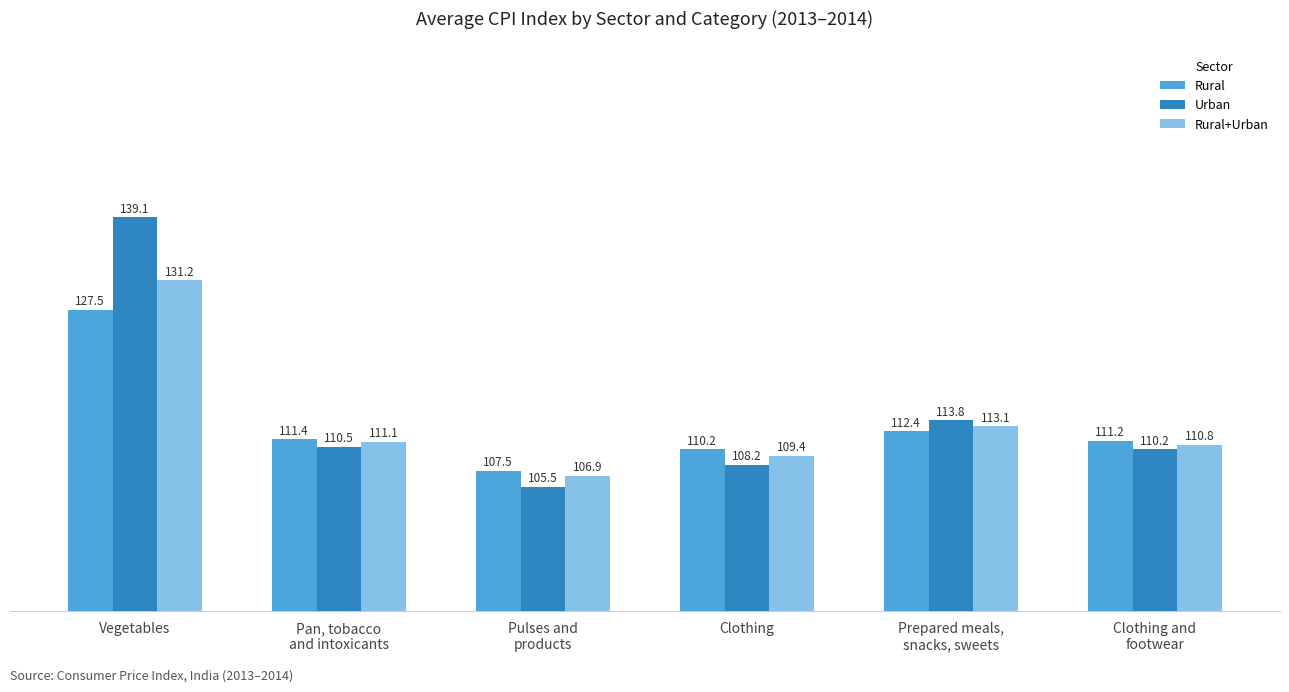

What position from the left is Pan, tobacco
and intoxicants?

2